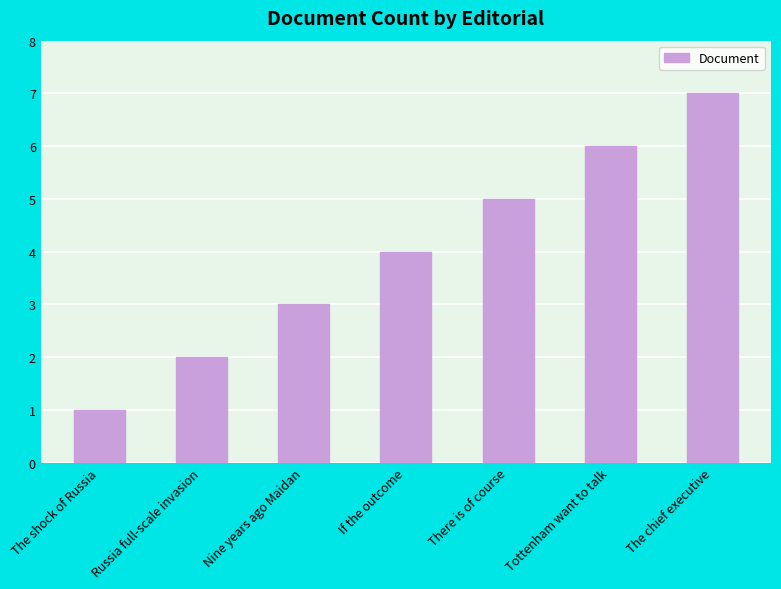

Count the values in the range 2 to 6.

5